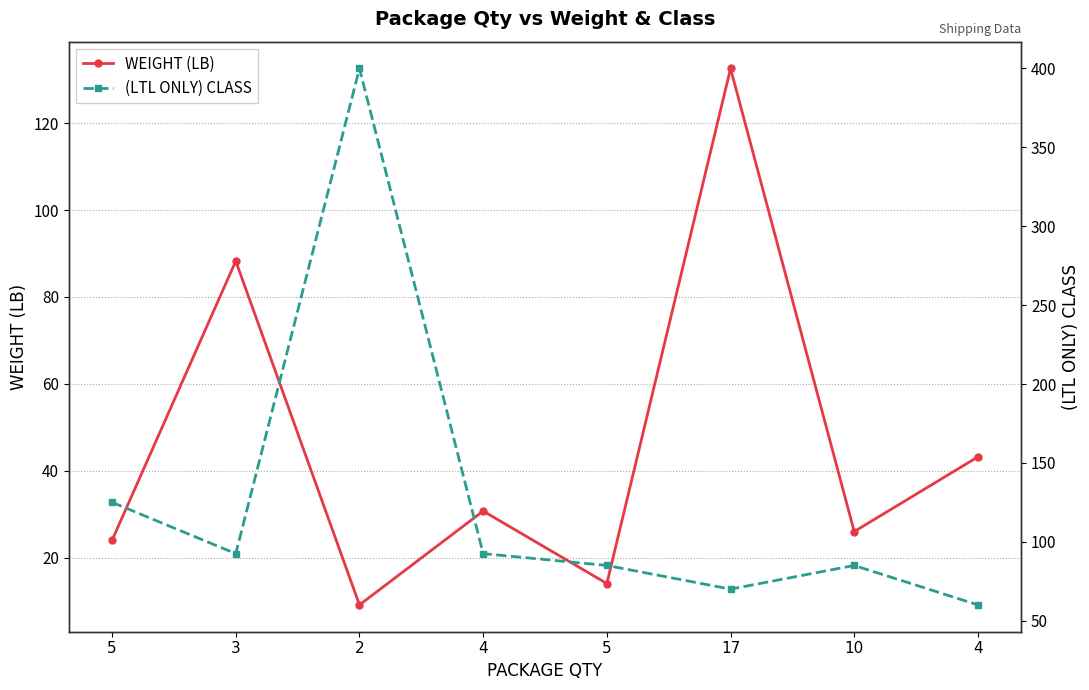

What is the total value across all series at 4?

123.2